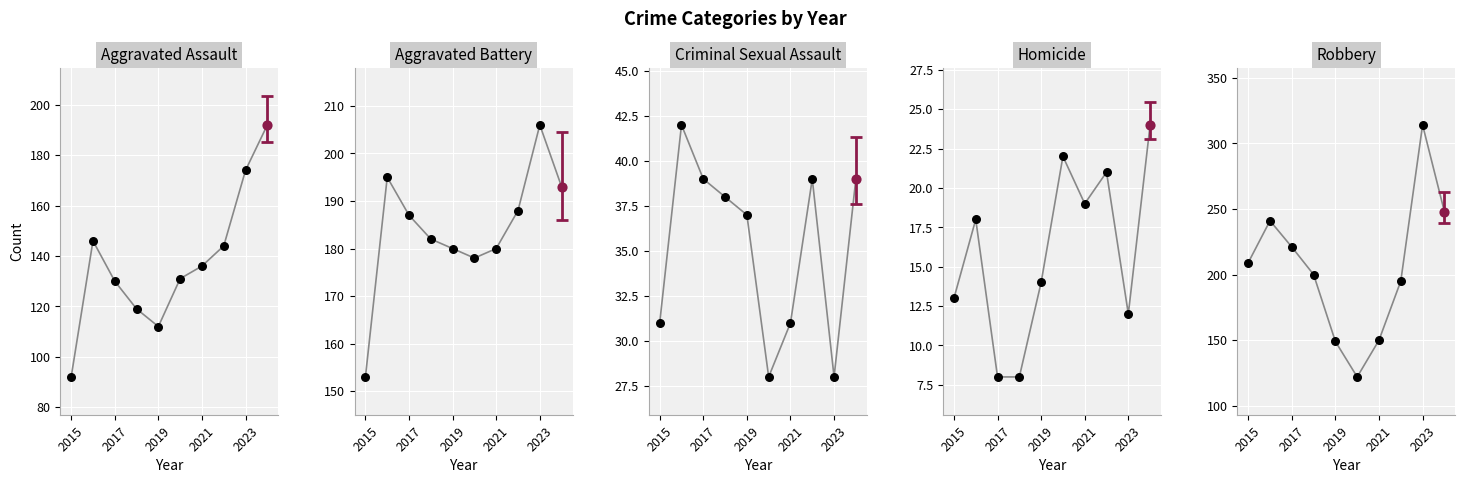

What are all the series names shown in the legend?

Aggravated Assault, Aggravated Battery, Criminal Sexual Assault, Homicide, Robbery